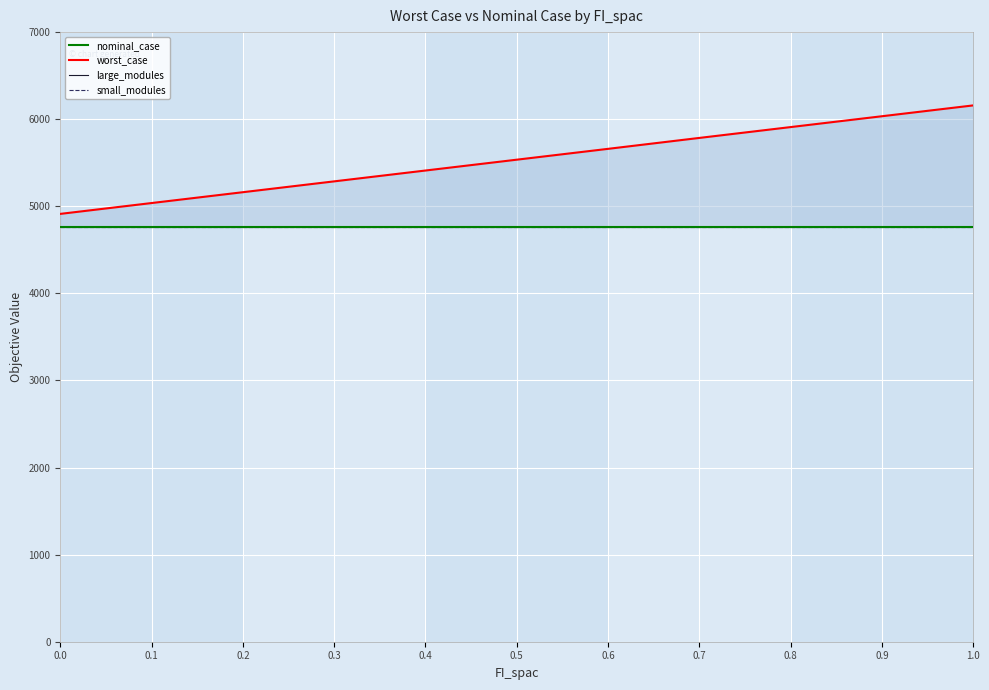

Which has a higher value, 1.0 or 0.2?

1.0